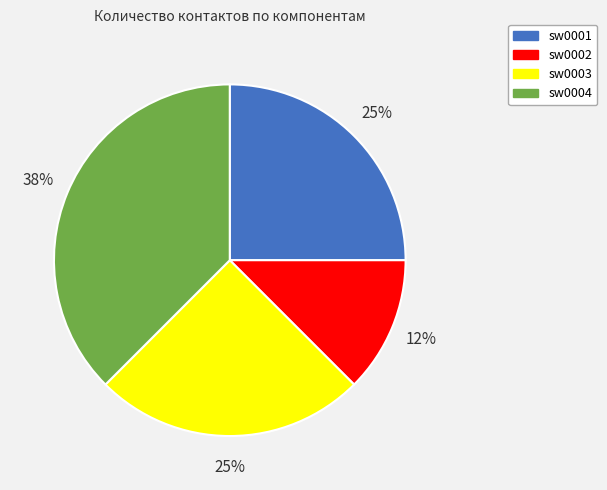

What percentage is the sw0001 slice, to the nearest percent?

25%